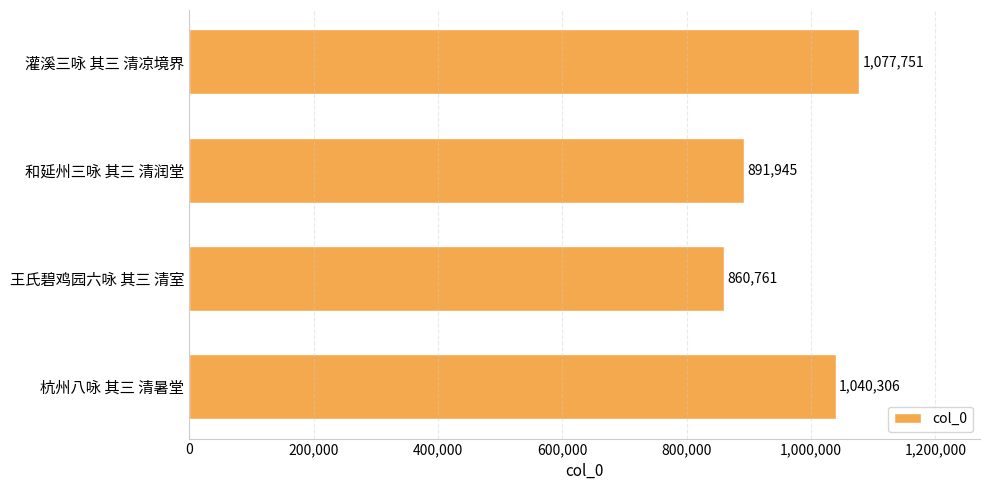

Are the bars grouped side by side (vs. stacked)?

No